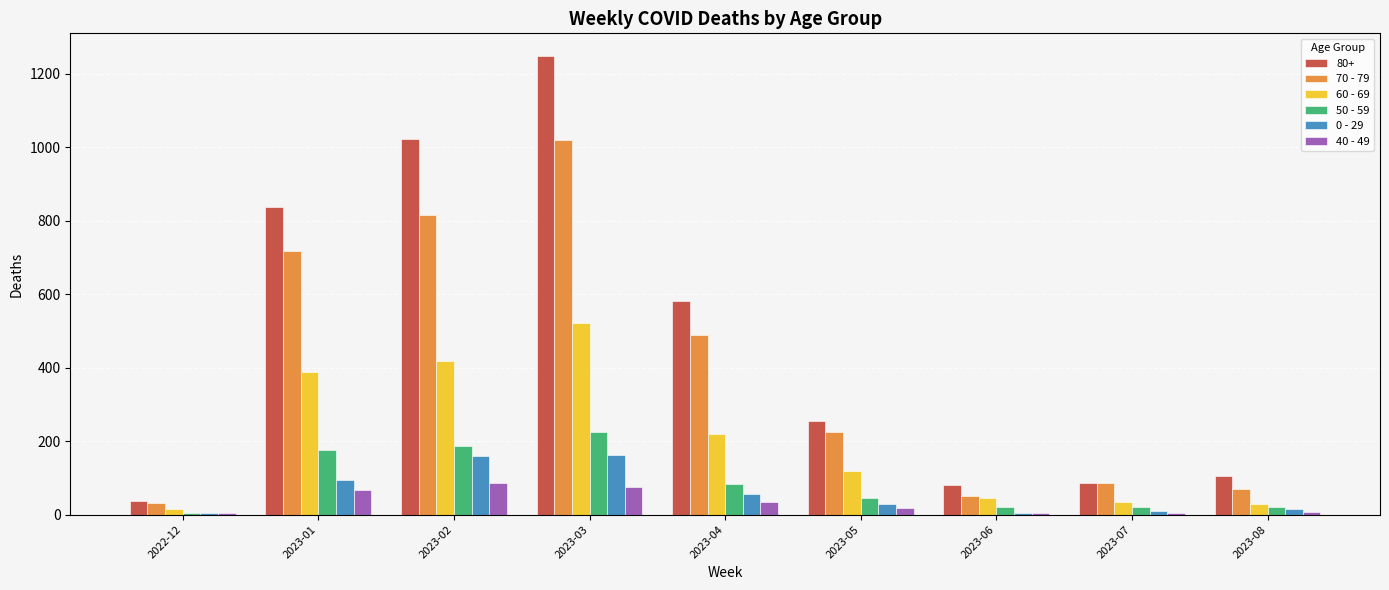

What is the average value of the 40 - 49 series?

33